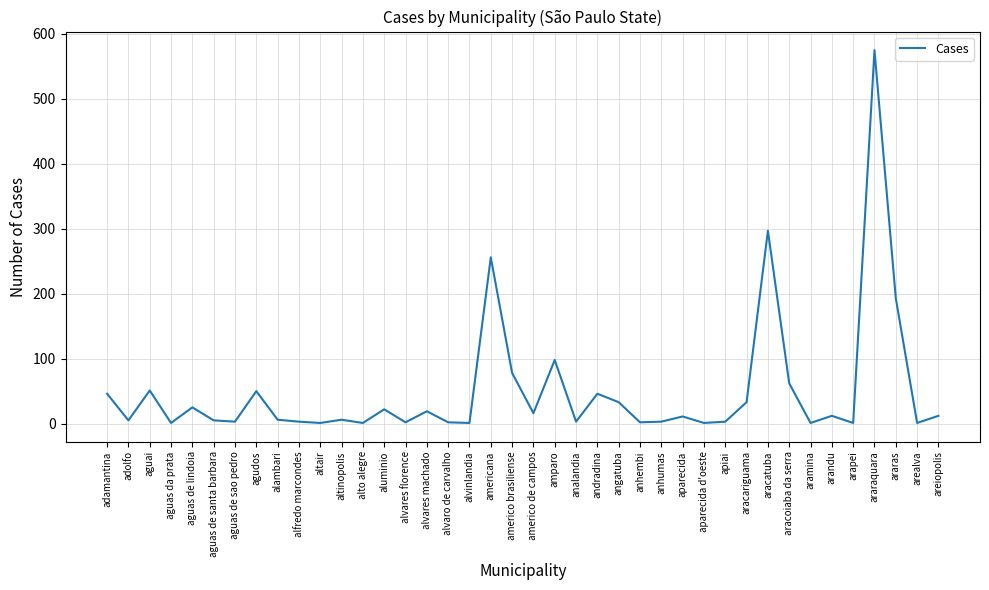

What position from the left is americo de campos?

21